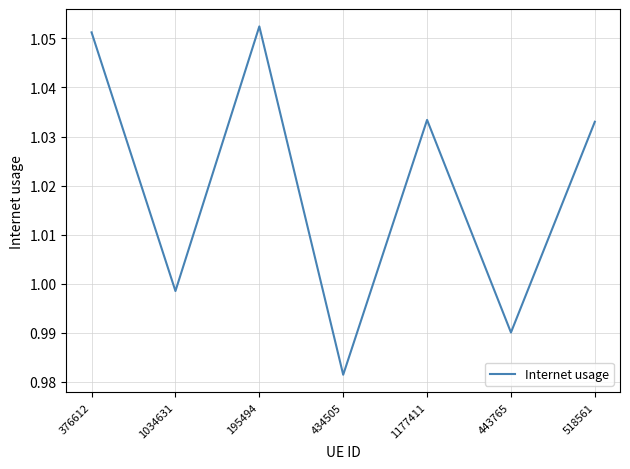

Does the chart have visible grid lines?

Yes